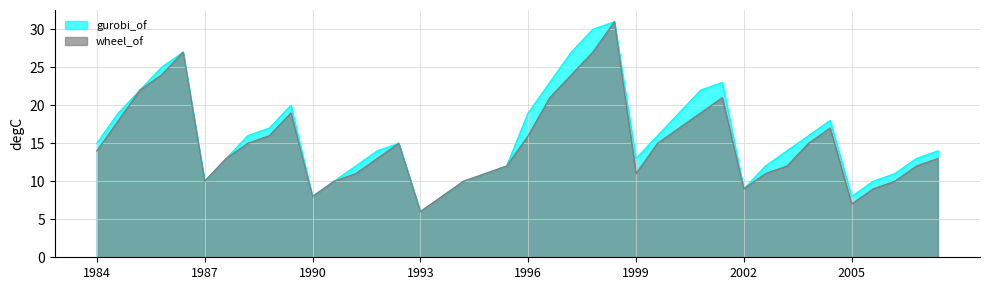

At how many categories does at least one series exceed 8?

36